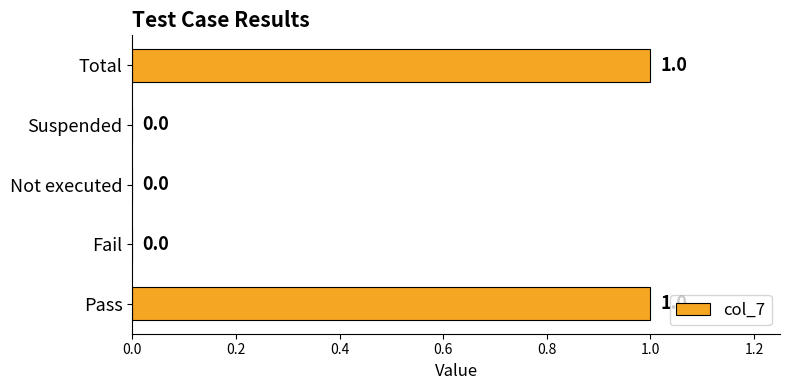

The chart shows a value of 1 at Pass. True or false?

True